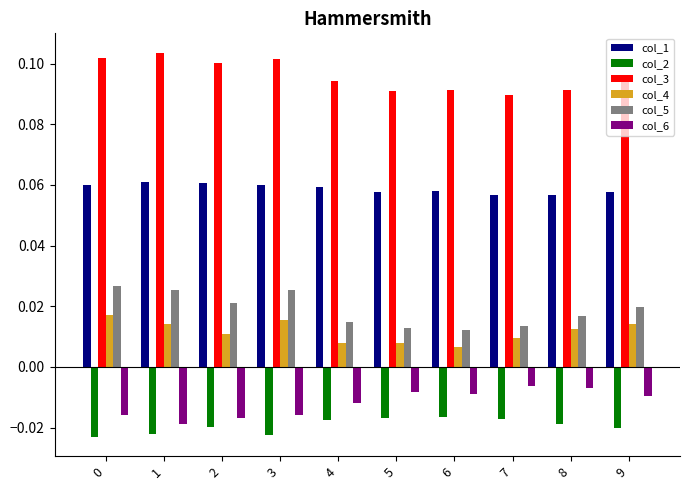

What is the sum of all col_3 values?

1.0